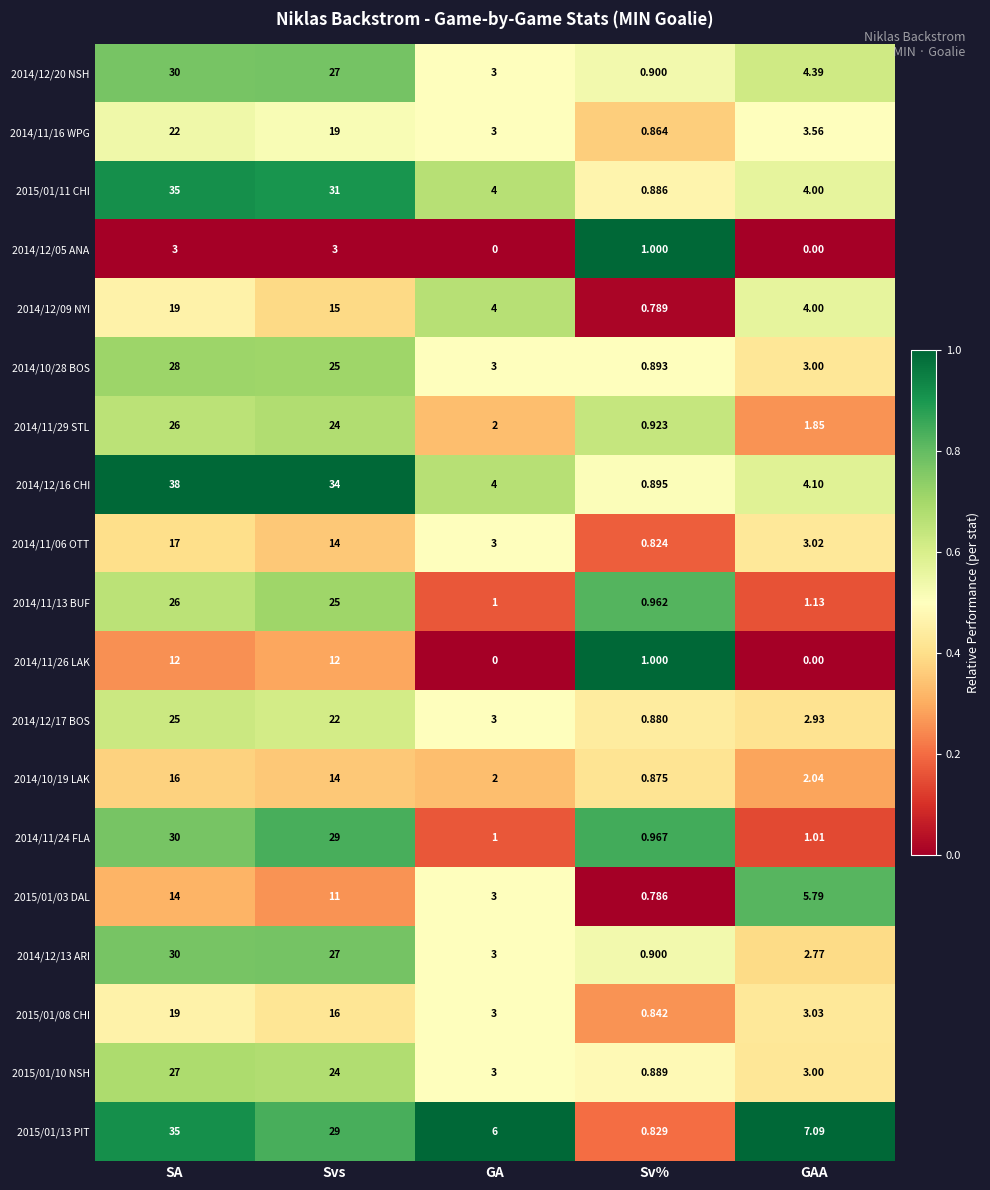

At which category does the chart reach its peak across all series?

SA